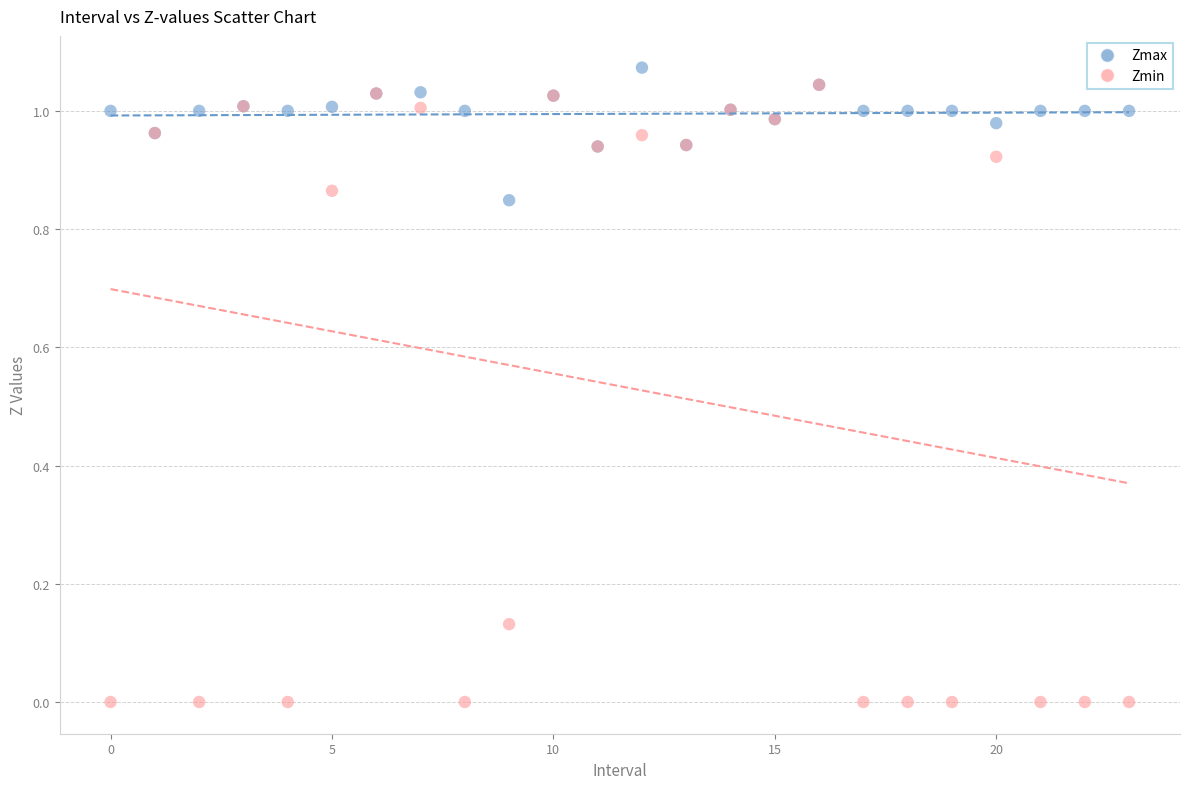

Which series reaches the maximum Y coordinate?

Zmax